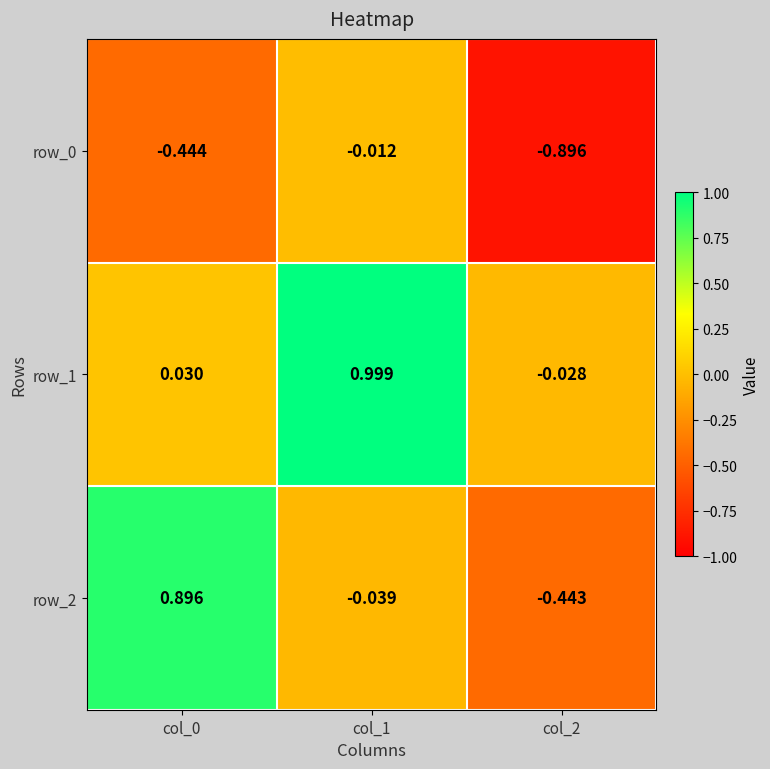

How many values in row_1 are above zero?

2